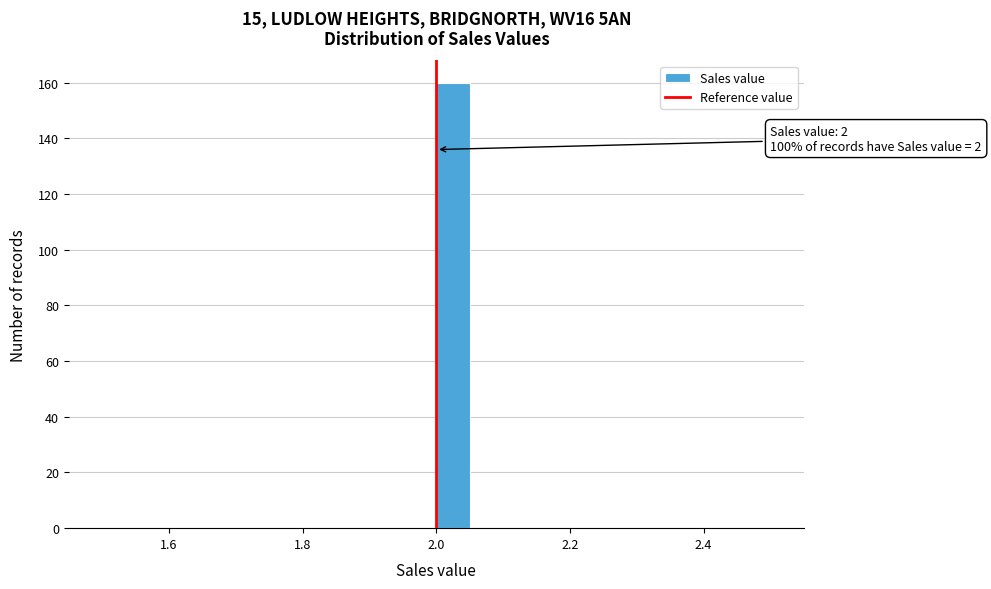

Around what value on the x-axis is the tallest bar? Give the approximate position of its centre, as read against the axis.

2.02